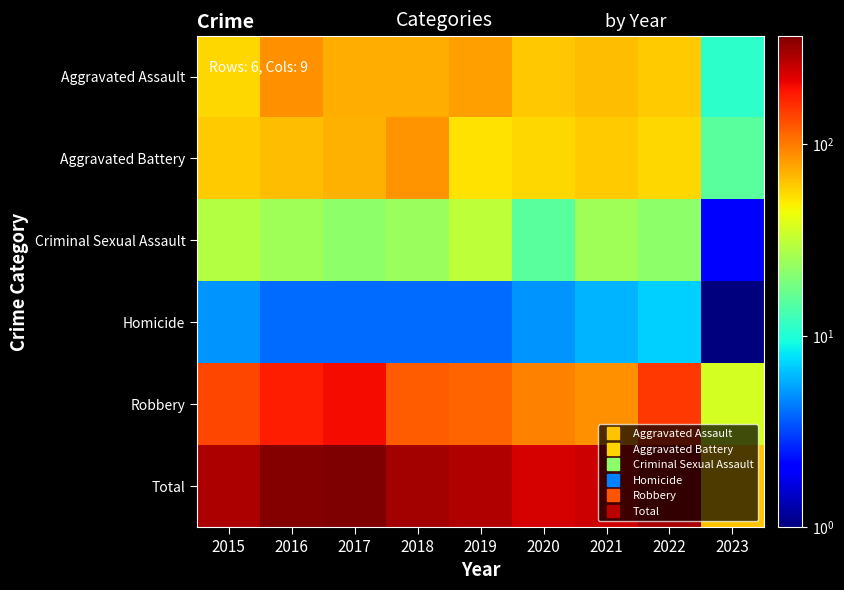

At which category is the sum across all series the highest?

2017